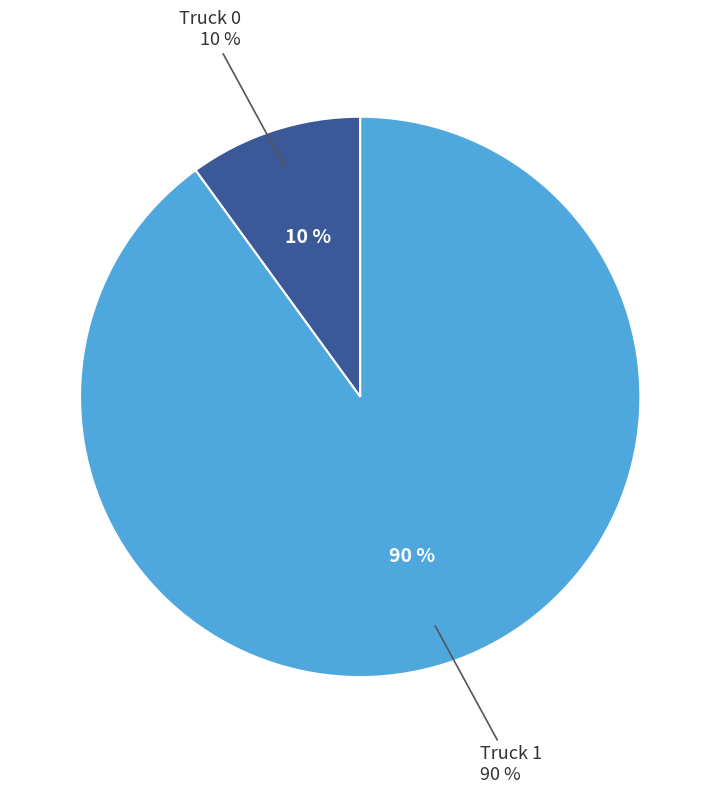

What is the ratio of the value at Truck 0 to the value at Truck 1?

0.1